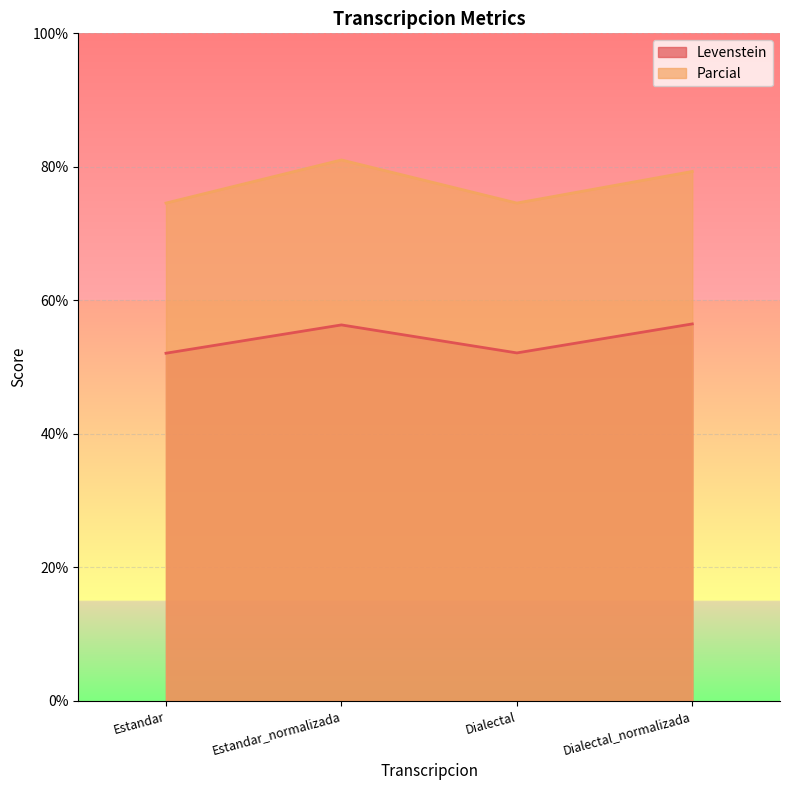

At Dialectal, list the series in order from largest to smallest.

Parcial, Levenstein